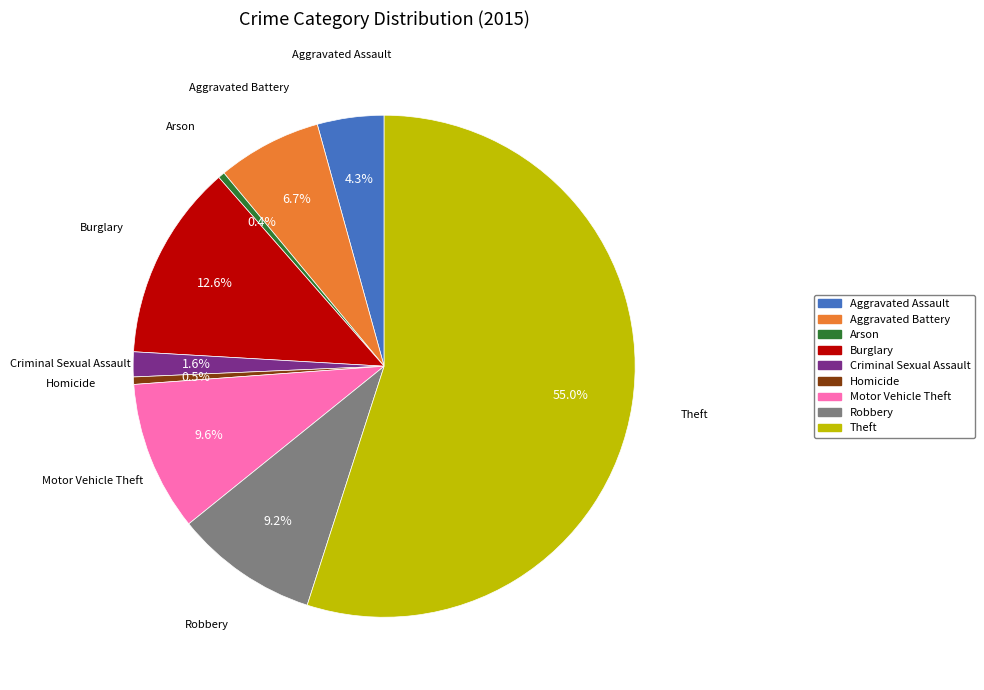

What is the largest slice in the pie chart?

Theft